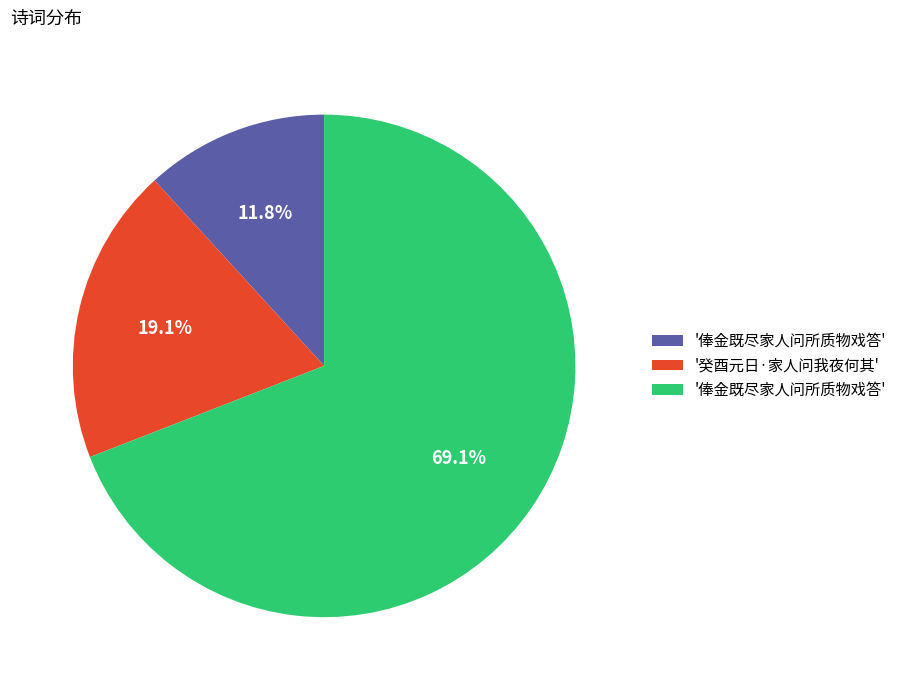

Is there any slice that represents more than half of the pie?

Yes